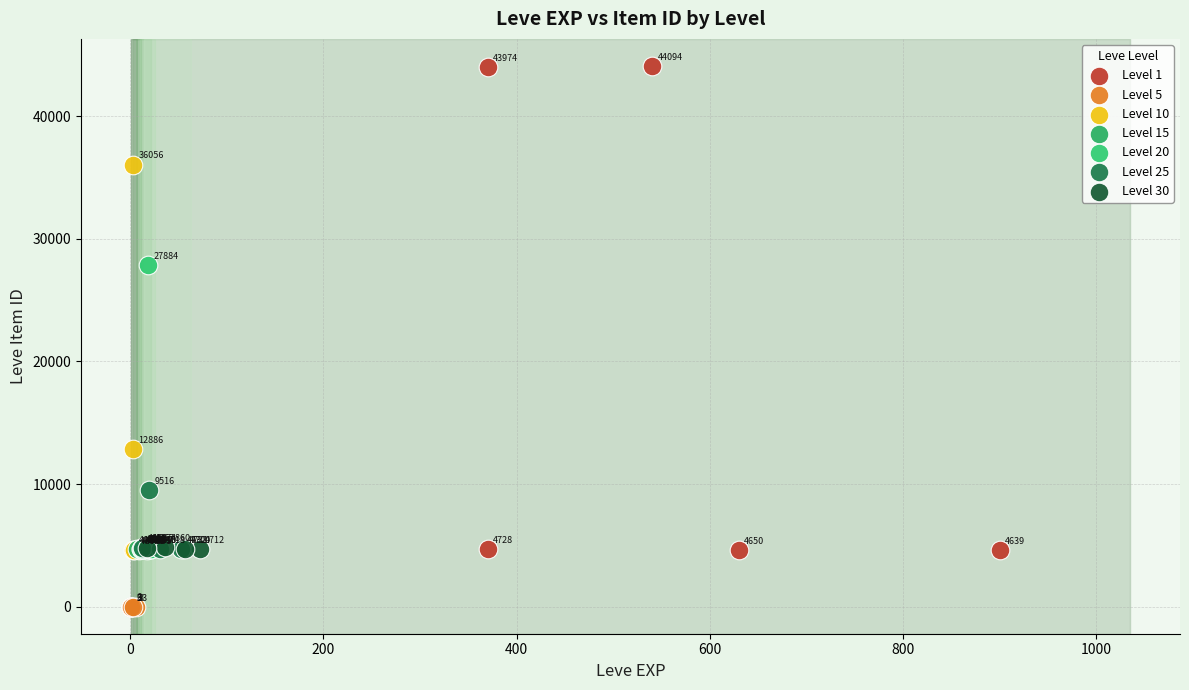

Which series reaches the minimum Y coordinate?

Level 5